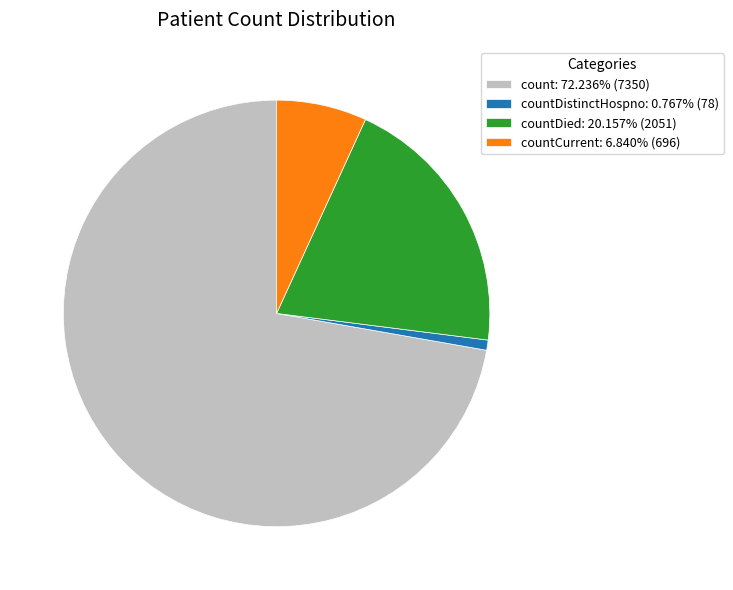

How many segments does this pie chart have?

4